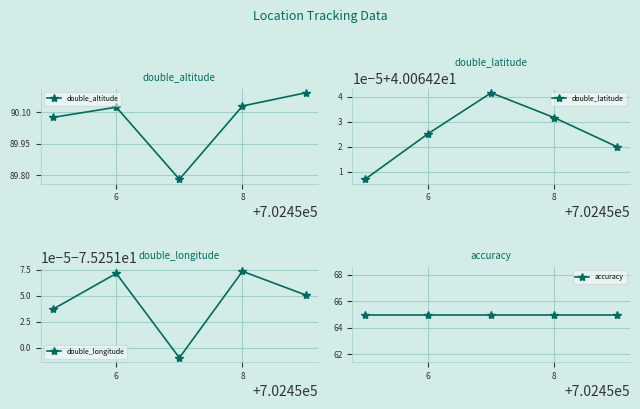

What is the sum of all double_longitude values?

-376.3